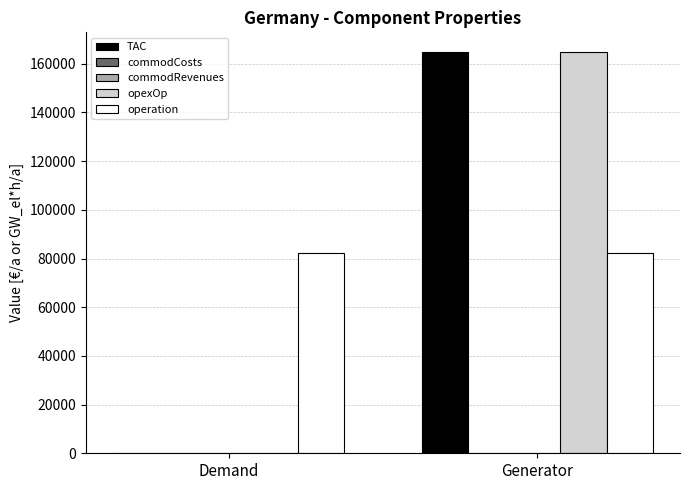

How many positive values does the TAC series have?

1